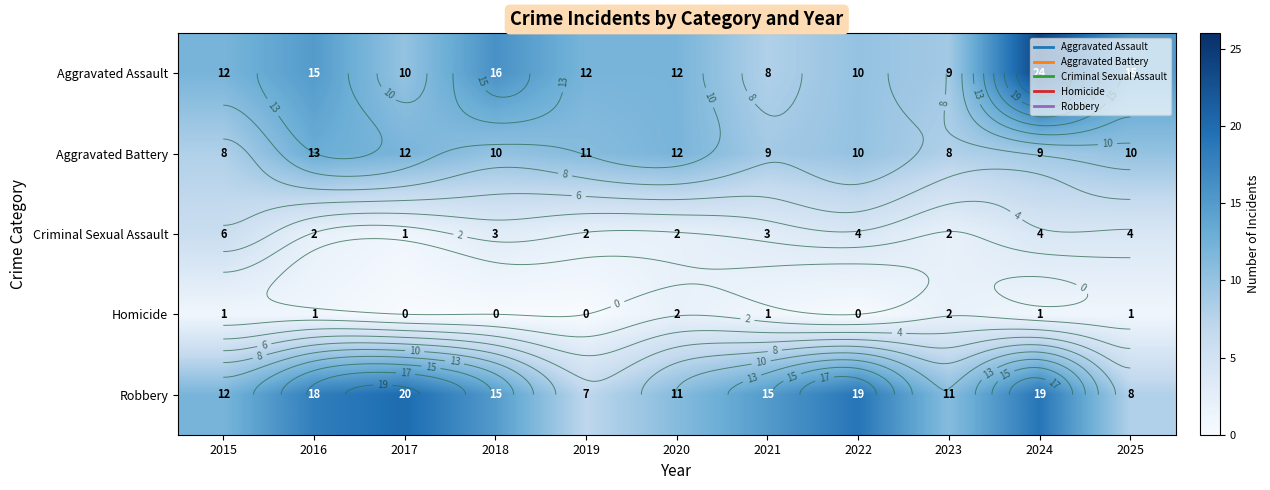

Is it true that Homicide equals 1 at 2018?

False